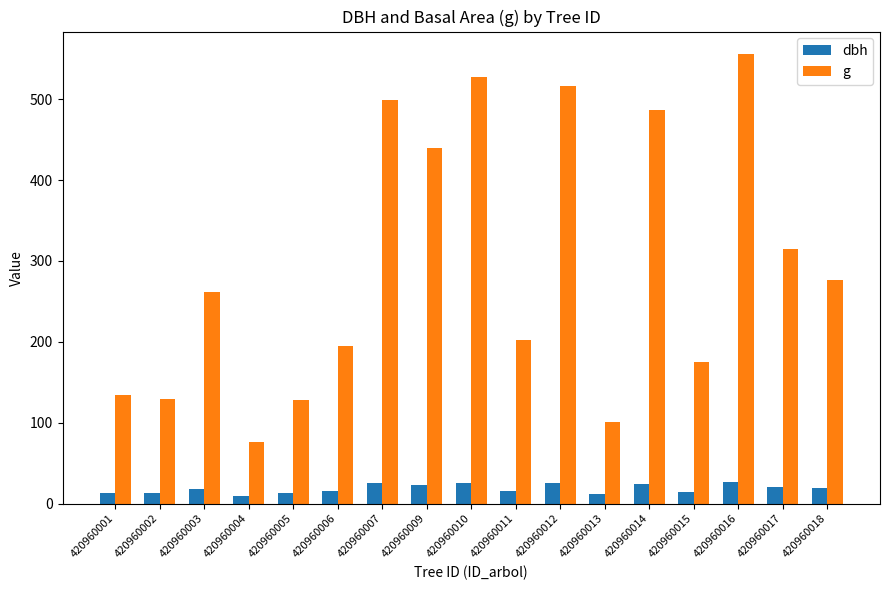

What is the sum of the g values at 420960003 and 420960011?

463.9